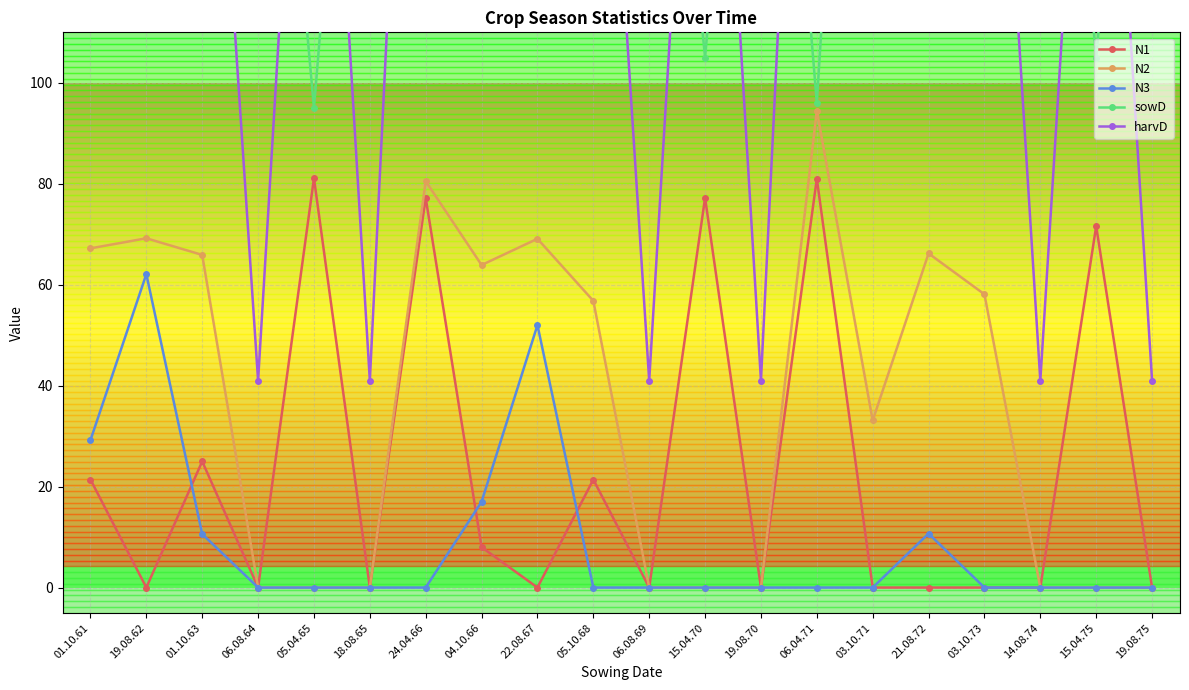

In N1, how many points are higher than both neighbors (excluding endpoints)?

7